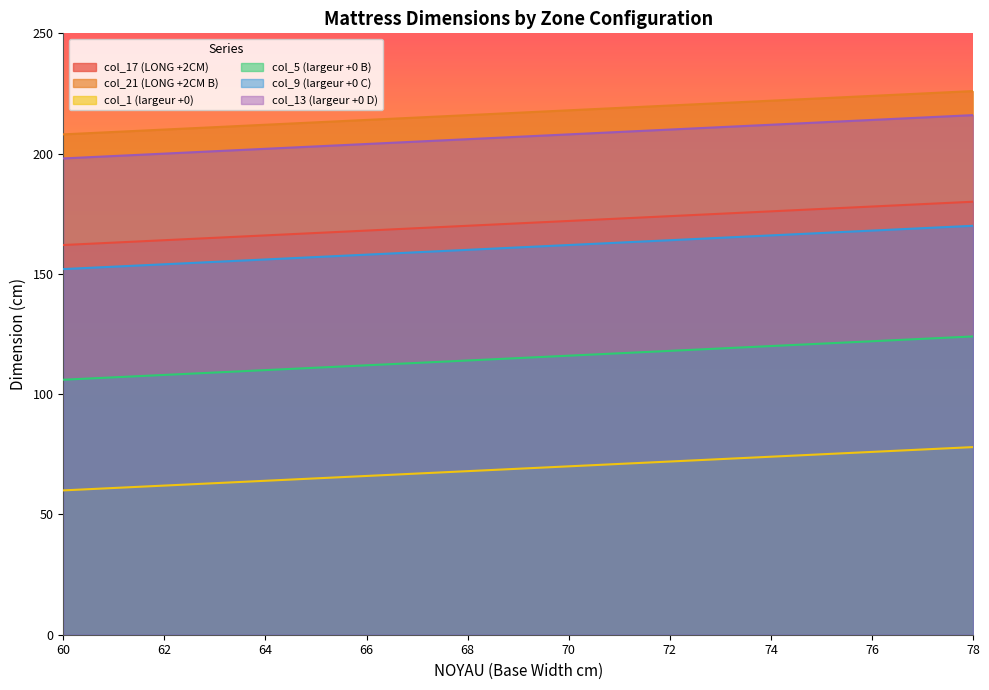

Which series changed the most between 61 and 69?

col_17 (LONG +2CM)